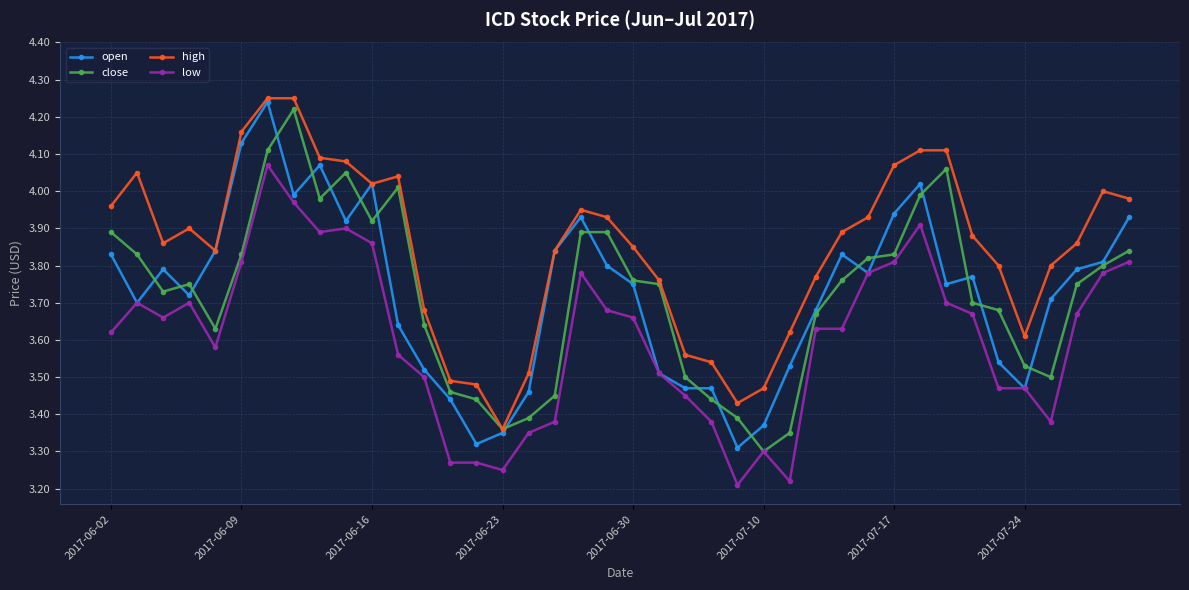

Which series has the widest spread of values?

open